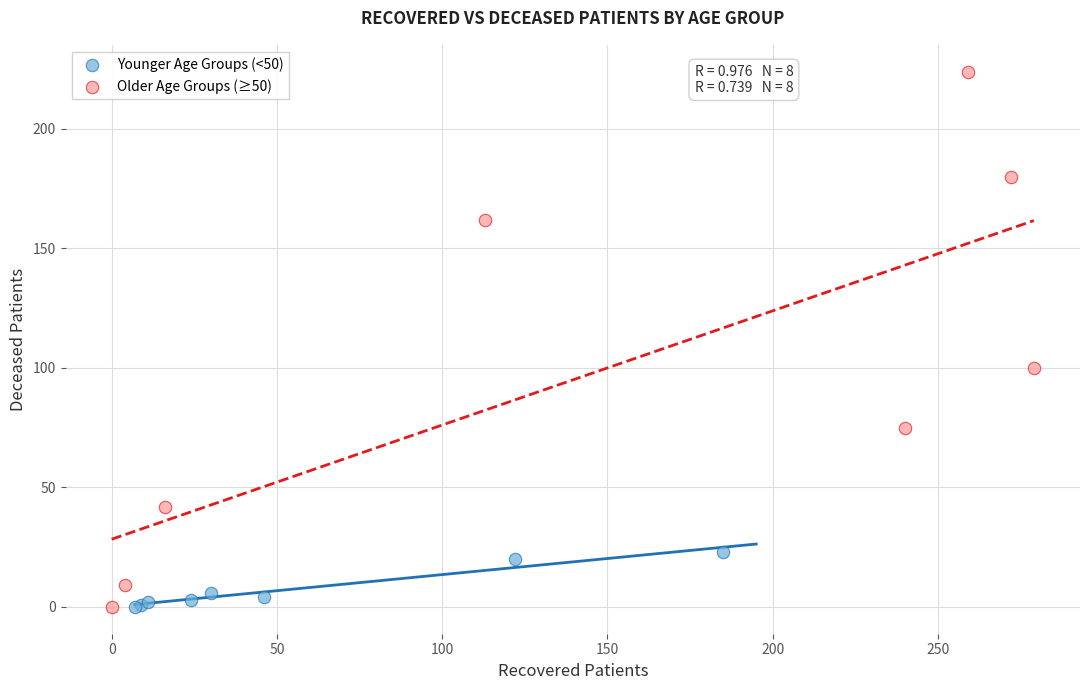

Which series reaches the maximum Y coordinate?

Older Age Groups (≥50)